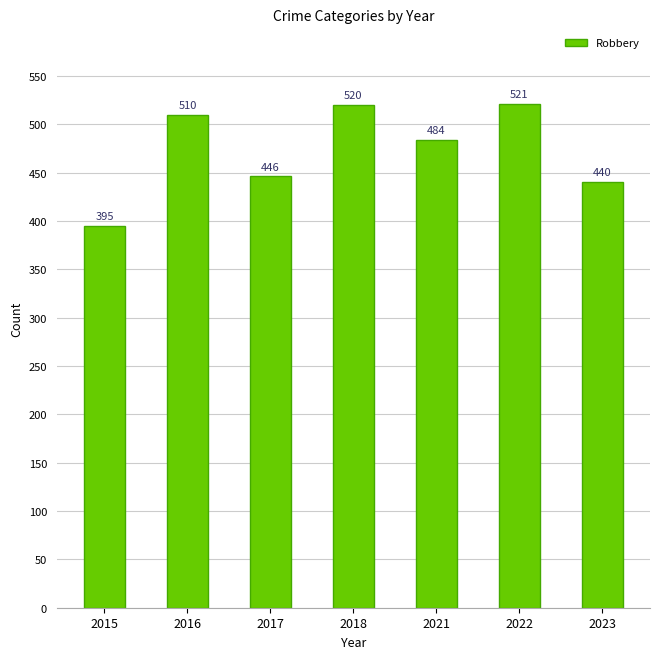

Reading left to right, extract all data points from this chart.

2015=395	2016=510	2017=446	2018=520	2021=484	2022=521	2023=440